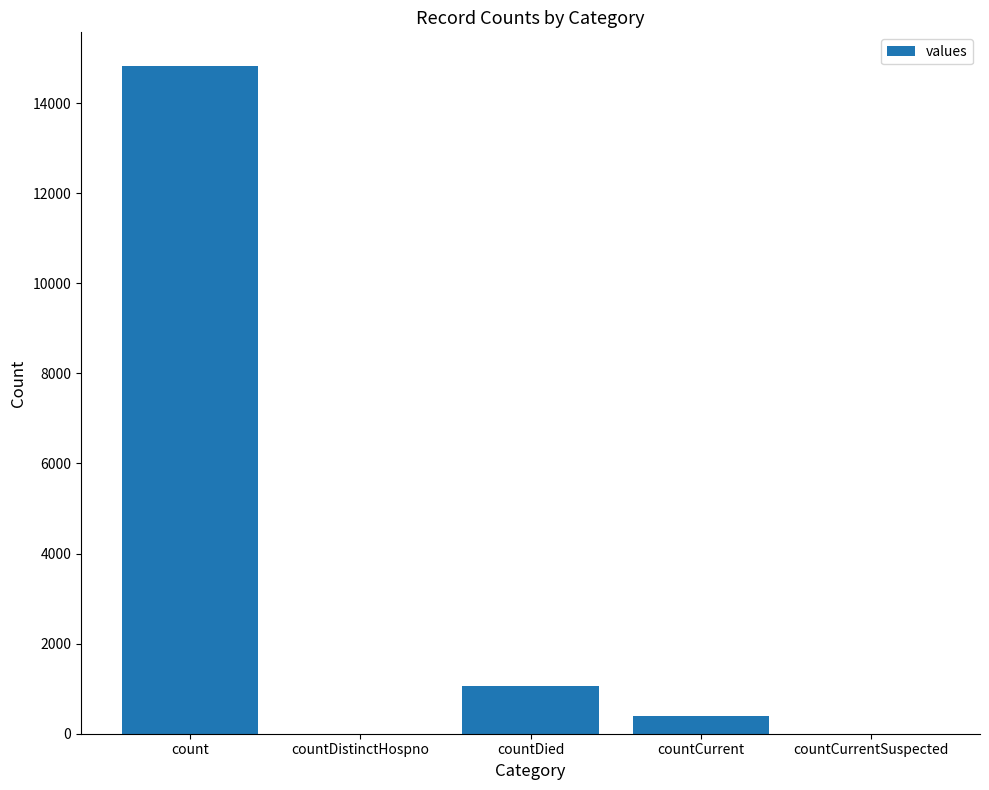

Reading right to left, extract all data points from this chart.

0	383	1054	0	14832